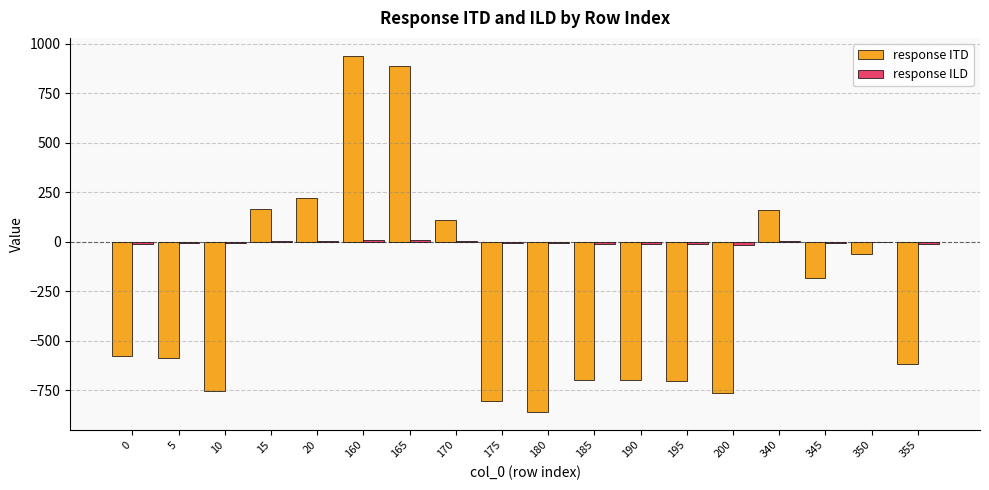

What is the approximate value of response ITD at 10?

-751.7